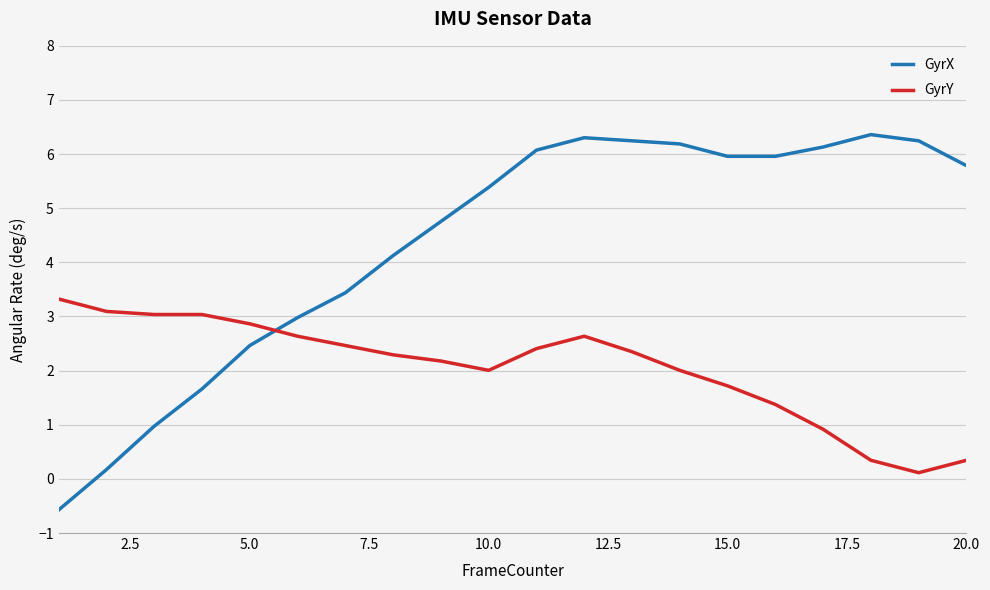

What are all the series names shown in the legend?

GyrX, GyrY